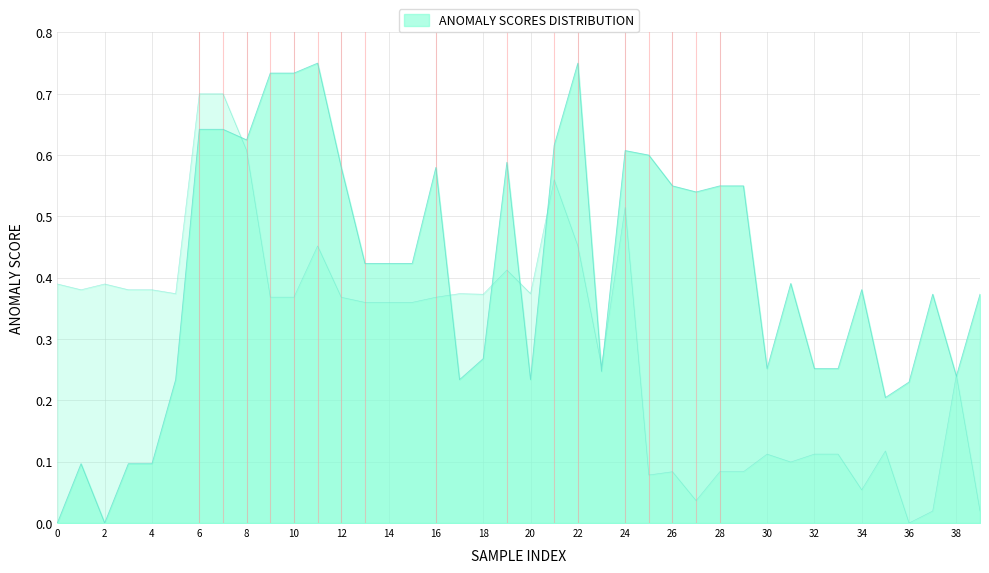

How many interior local peaks does the y0 series have?

9